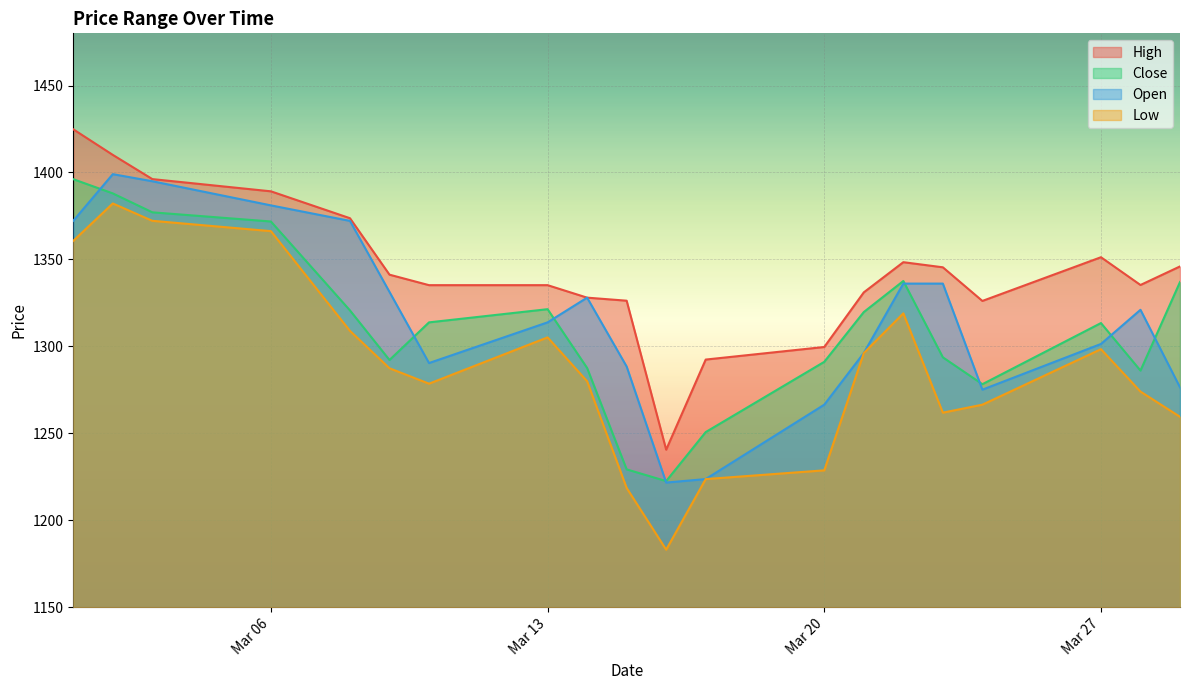

What is the approximate value of Open at Mar 06?

1381.1